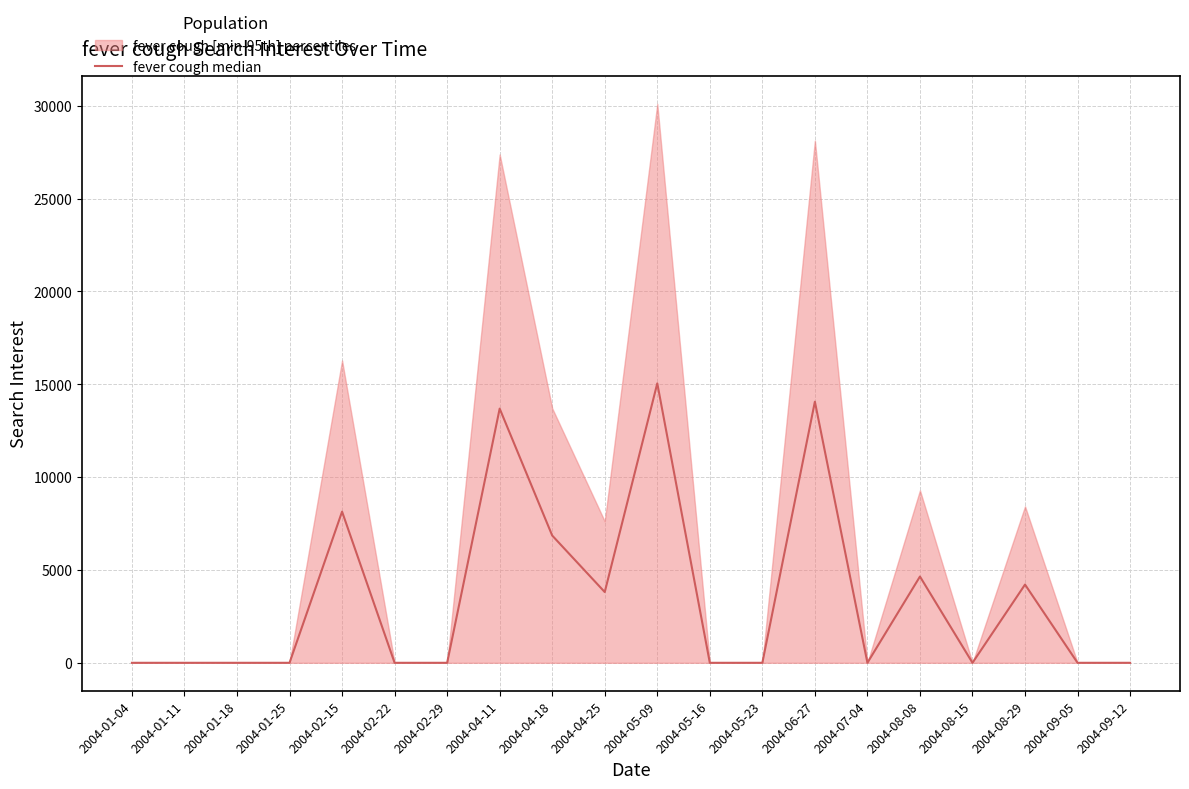

The value at 2004-01-04 is 0.0. True or false?

True